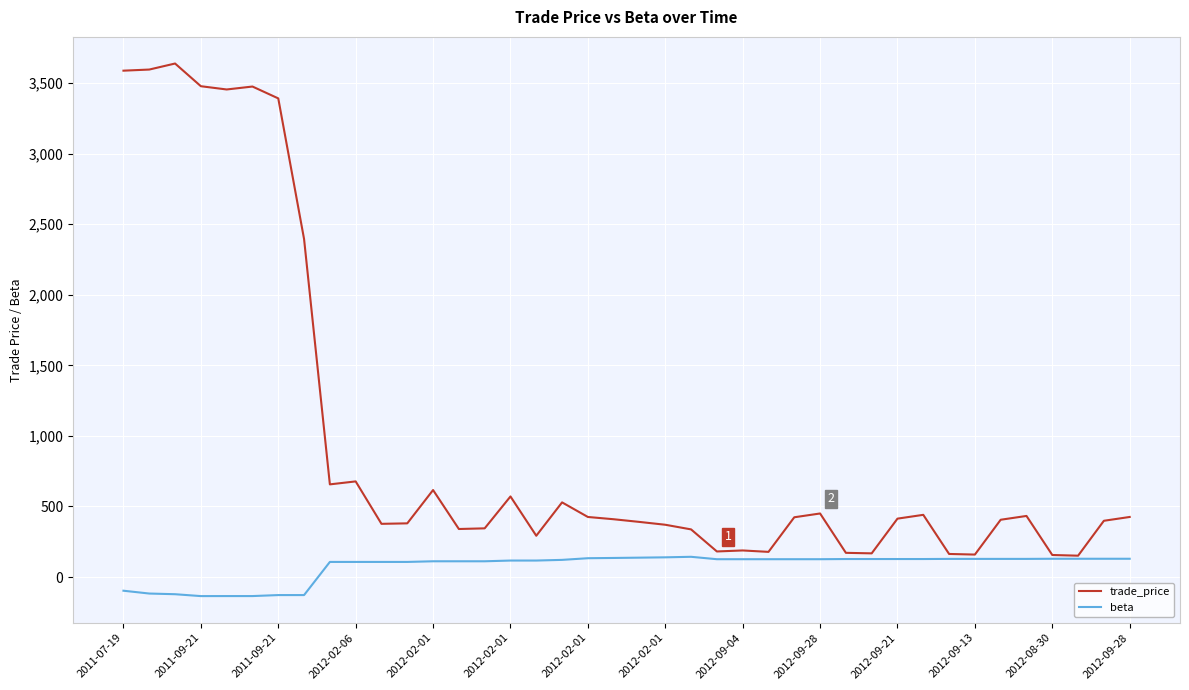

List the series in order of their peak value, highest first.

trade_price, beta